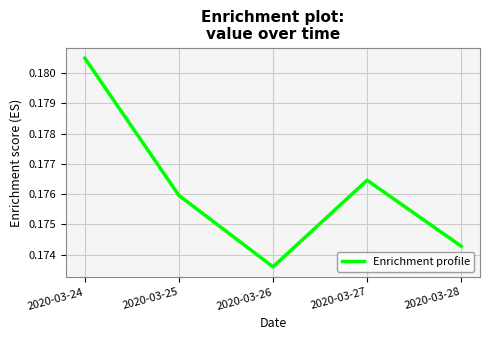

True or false: the data shows 0.3 at 2020-03-26.

False